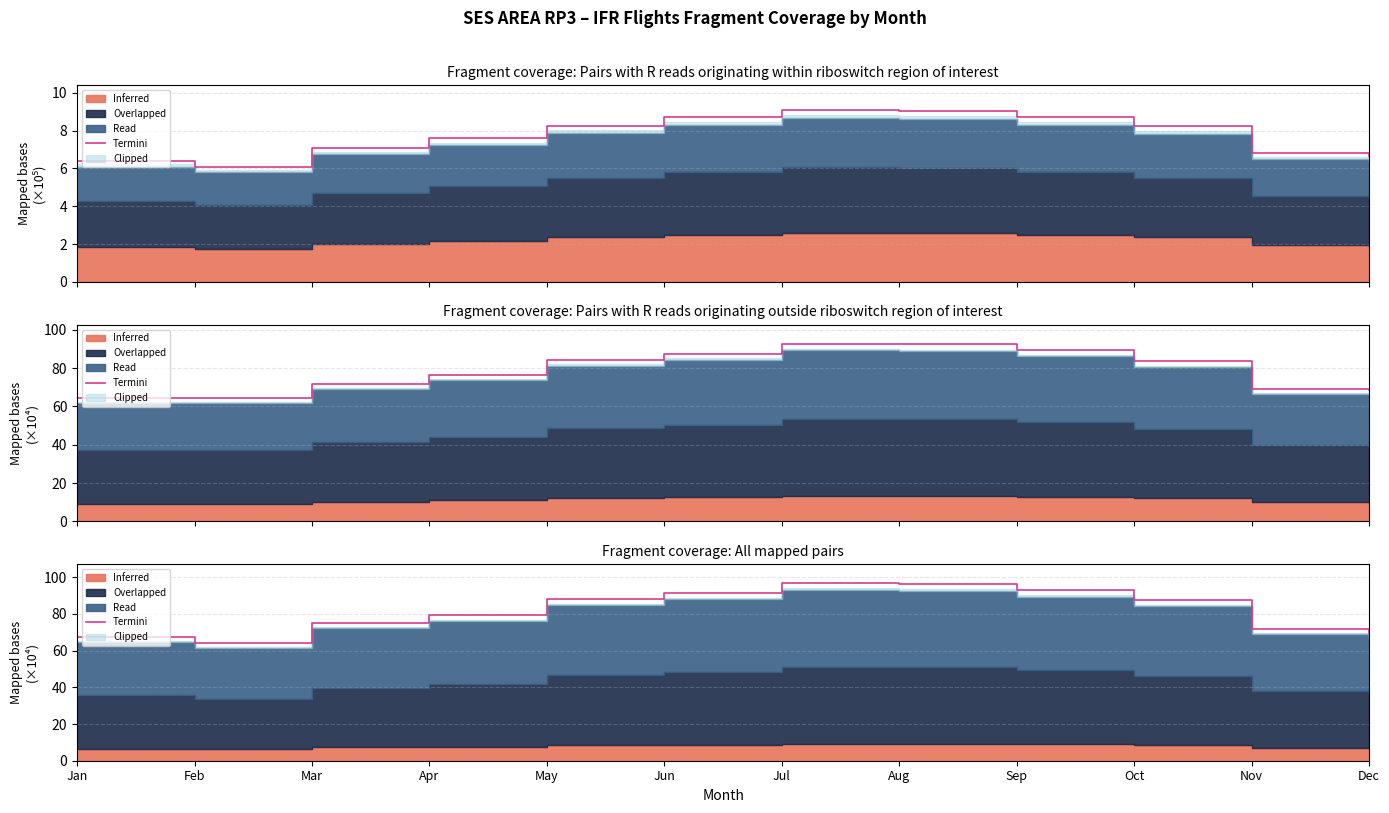

The value at Mar is 75.1. True or false?

True